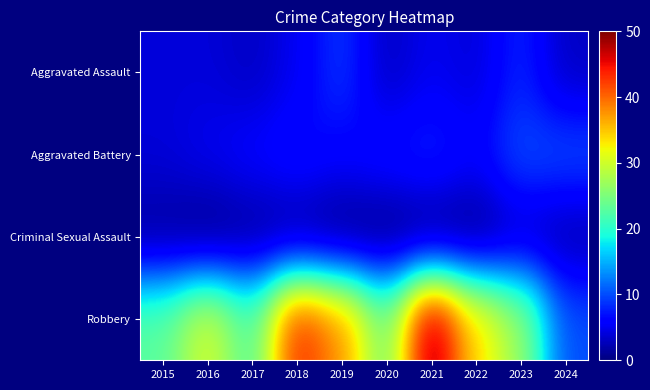

Between 2022 and 2018, which is larger?

2018